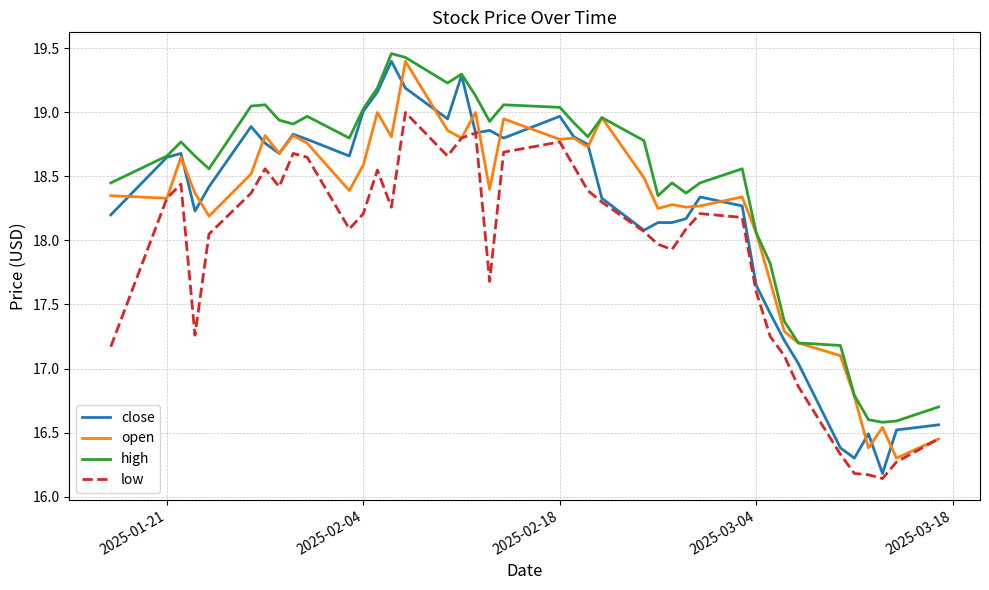

Which series has the largest total across all categories?

high